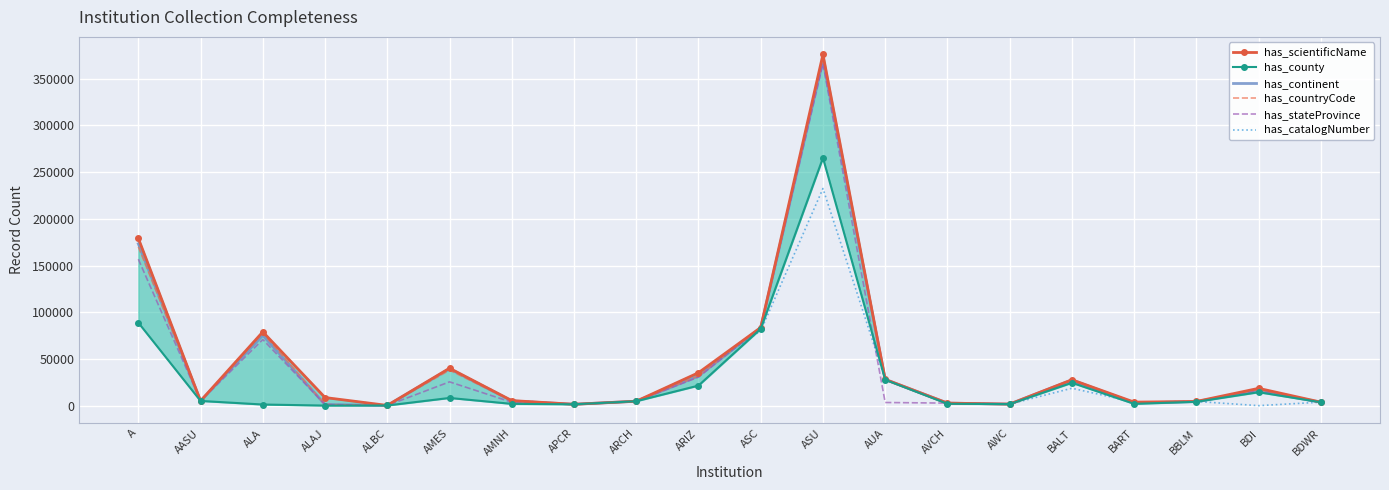

Which category has the highest value across all series?

ASU